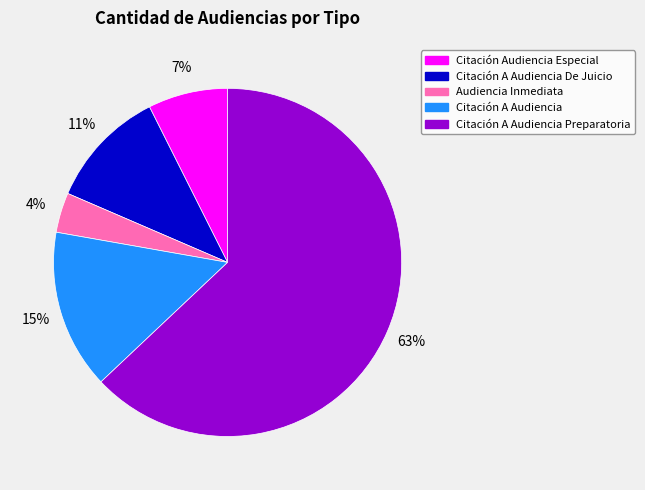

Which has a higher value, Citación A Audiencia or Citación A Audiencia Preparatoria?

Citación A Audiencia Preparatoria